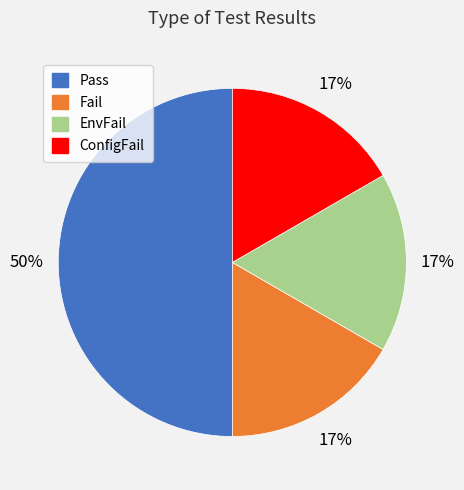

Does ConfigFail represent more than half of the total?

No